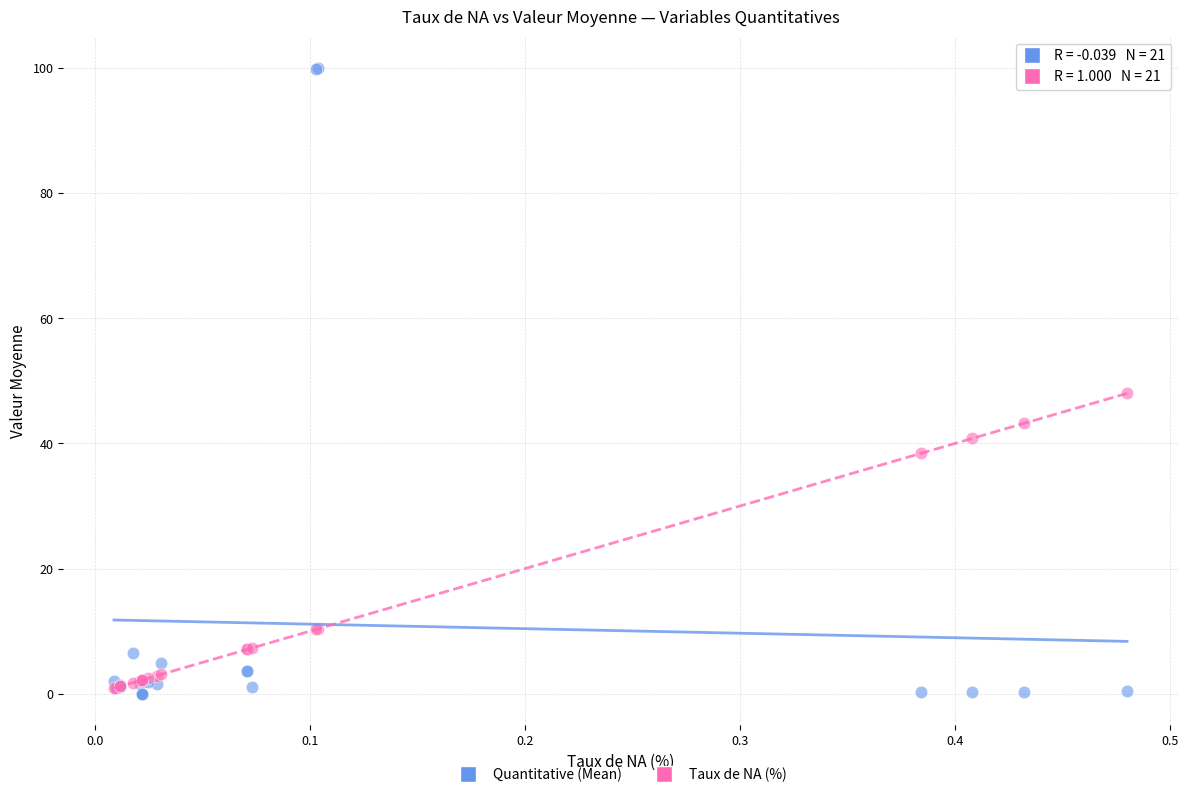

In the Quantitative (Mean) series, what Y value is closest to 50?

6.6